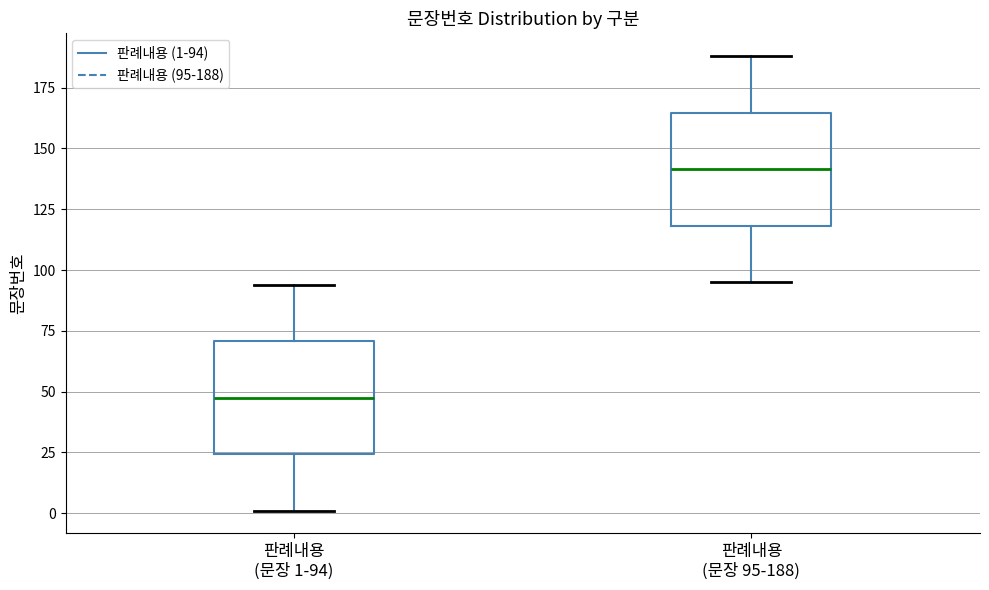

Which box has the highest median line?

판례내용 (문장 95-188)